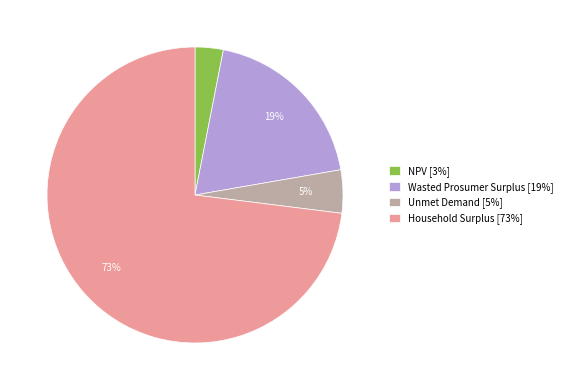

To the nearest percent, what is the combined percentage of Household Surplus and Unmet Demand?

78%